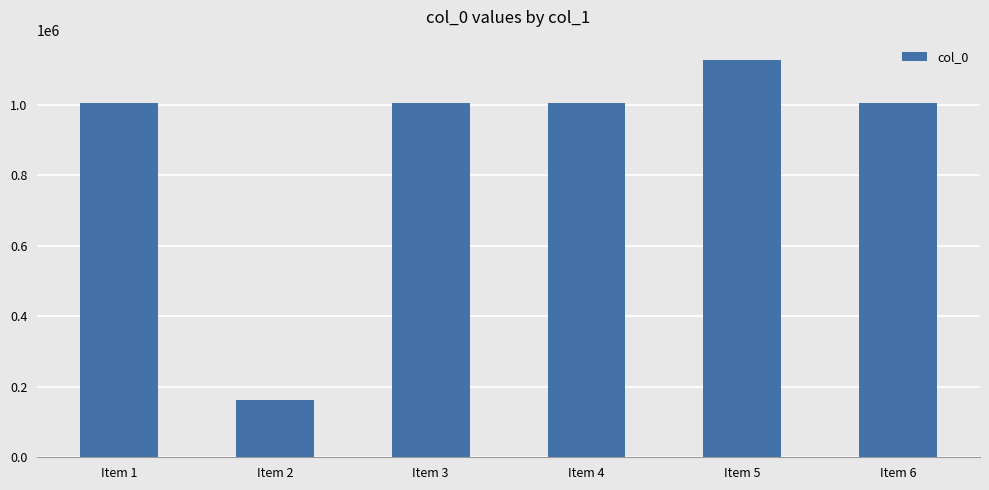

Is it true that the value at Item 4 is 457760?

False